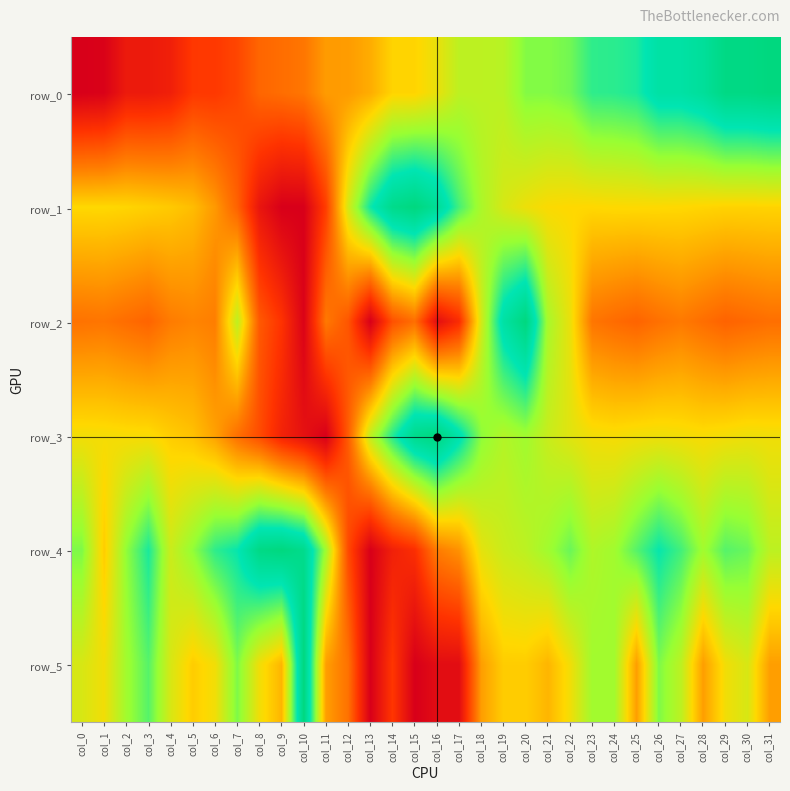

Reading left to right, transcribe all the data shown in this chart.

row_0: 0.0	0.0	0.1	0.1	0.1	0.2	0.2	0.2	0.3	0.3	0.3	0.4	0.4	0.4	0.5	0.5	0.5	0.6	0.6	0.6	0.7	0.7	0.7	0.8	0.8	0.8	0.9	0.9	0.9	1.0	1.0	1.0
row_1: 0.5	0.5	0.5	0.5	0.5	0.4	0.4	0.3	0.1	0.0	0.0	0.2	0.6	0.8	1.0	1.0	0.9	0.8	0.6	0.6	0.5	0.5	0.5	0.5	0.5	0.5	0.5	0.5	0.5	0.5	0.5	0.5
row_2: 0.3	0.3	0.3	0.3	0.3	0.3	0.3	0.6	0.3	0.2	0.0	0.3	0.2	0.0	0.2	0.3	0.0	0.1	0.6	0.9	1.0	0.6	0.5	0.3	0.3	0.3	0.3	0.3	0.3	0.3	0.3	0.3
row_3: 0.5	0.5	0.5	0.5	0.5	0.5	0.4	0.3	0.2	0.1	0.1	0.0	0.3	0.6	0.8	1.0	1.0	0.9	0.7	0.6	0.7	0.6	0.5	0.5	0.5	0.5	0.5	0.5	0.5	0.5	0.5	0.5
row_4: 0.7	0.5	0.7	0.8	0.6	0.7	0.8	0.8	1.0	1.0	1.0	0.7	0.2	0.0	0.1	0.2	0.3	0.4	0.5	0.6	0.6	0.7	0.7	0.6	0.7	0.7	0.8	0.8	0.7	0.7	0.7	0.6
row_5: 0.6	0.5	0.7	0.7	0.6	0.5	0.5	0.7	0.5	0.4	1.0	0.4	0.3	0.0	0.2	0.0	0.0	0.0	0.4	0.5	0.5	0.4	0.5	0.7	0.7	0.4	0.7	0.6	0.4	0.5	0.6	0.4